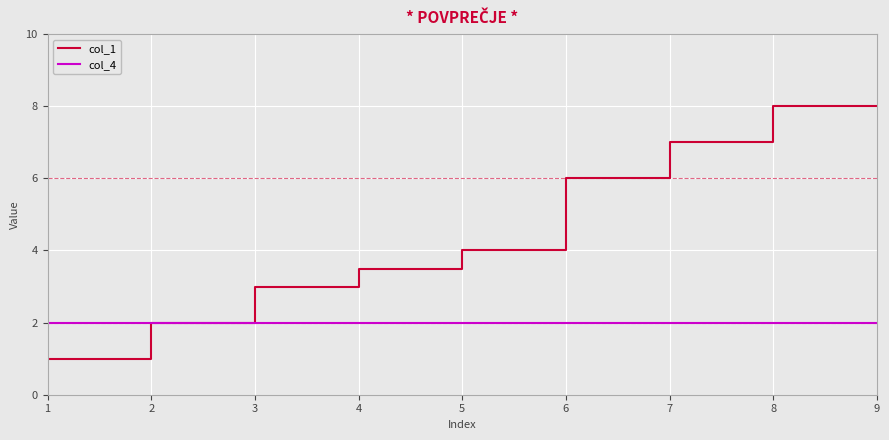

True or false: col_1 has a value of 8.0 at 9.

True